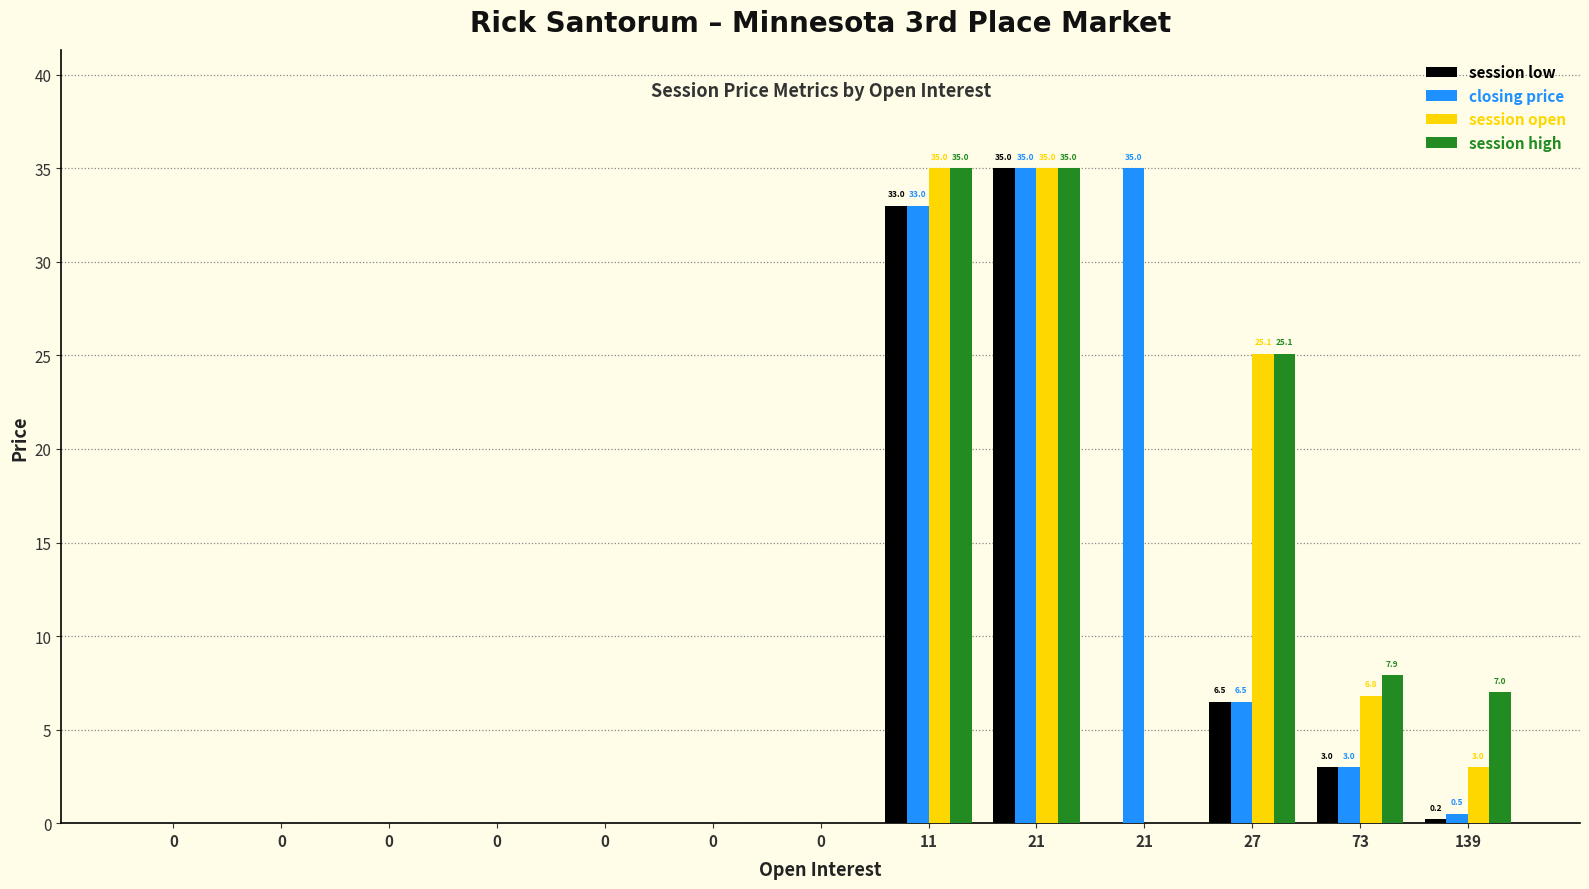

What is the total value across all series at 73?

20.7